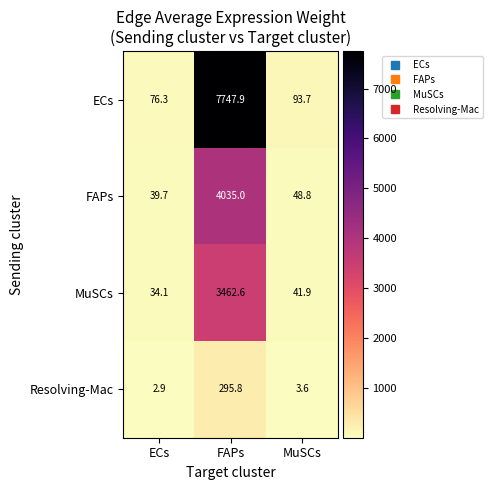

Reading right to left, list all the values displayed in this chart.

ECs: 93.7	7747.9	76.3
FAPs: 48.8	4035.0	39.7
MuSCs: 41.9	3462.6	34.1
Resolving-Mac: 3.6	295.8	2.9